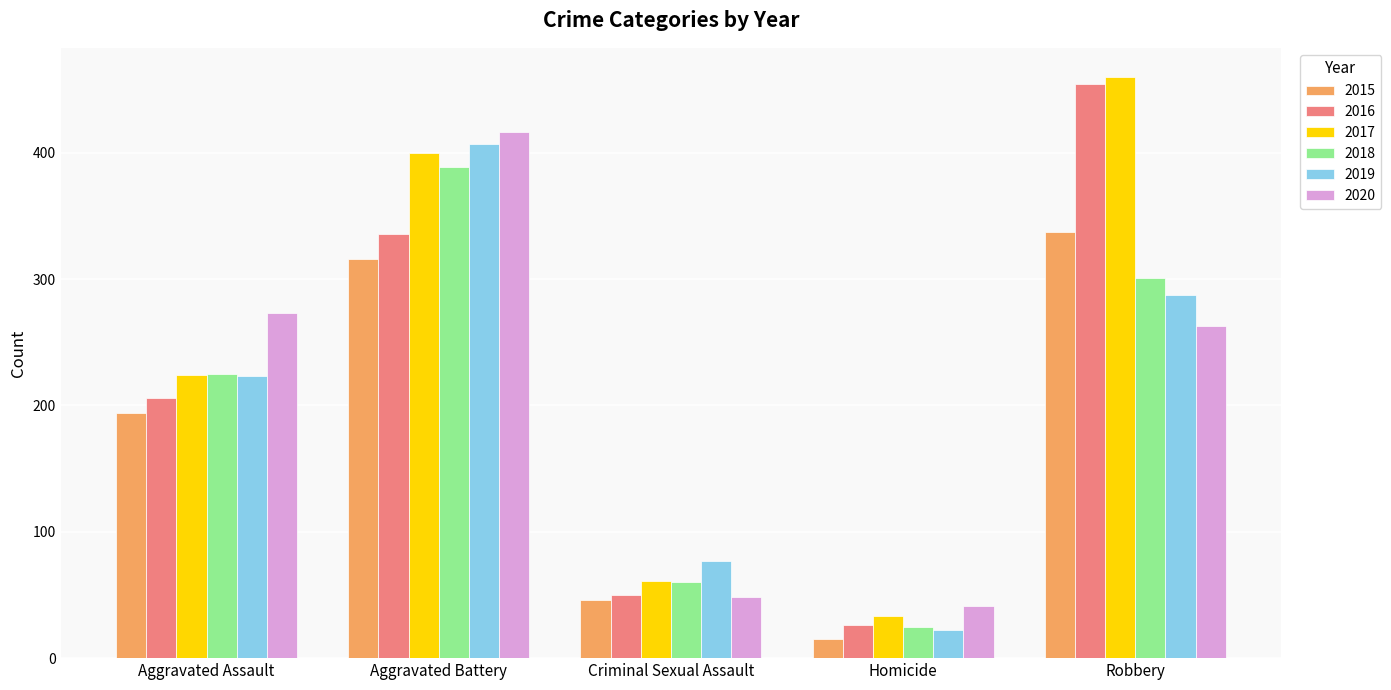

Does the chart contain any negative values?

No